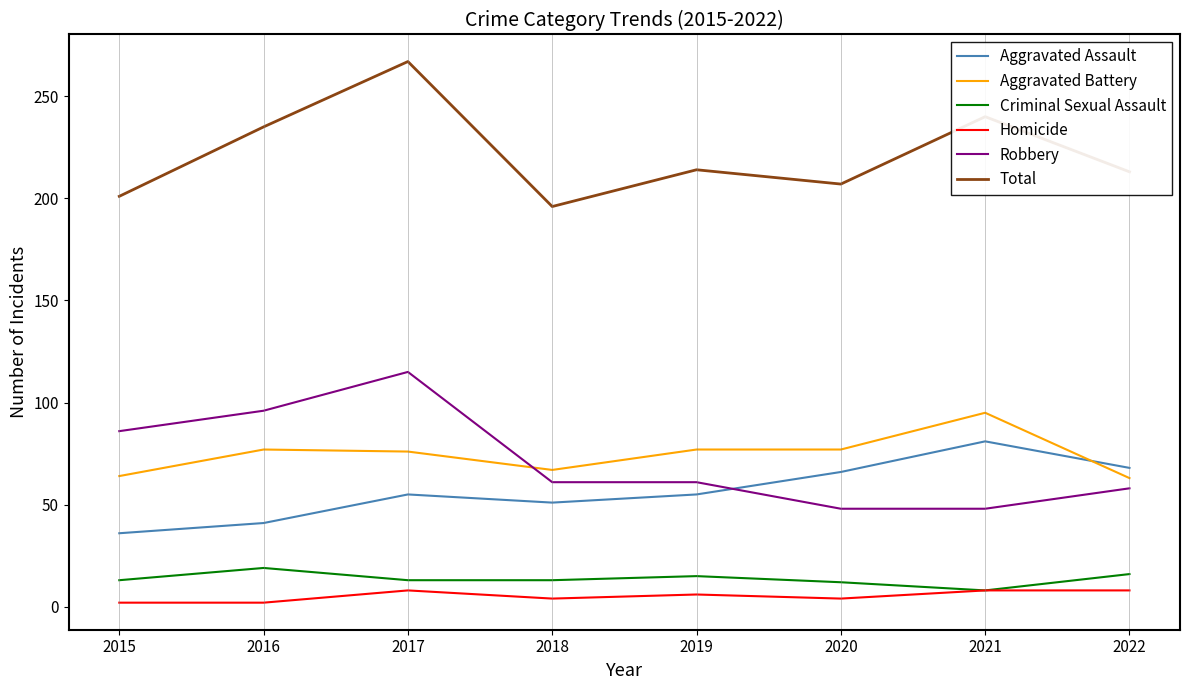

At which category does Aggravated Battery reach its first local valley?

2018